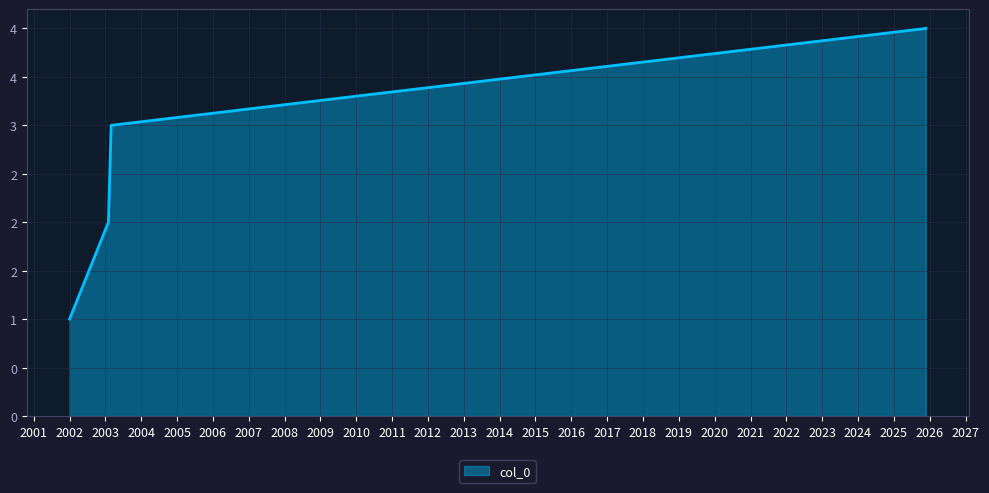

What is the greatest value displayed?

4